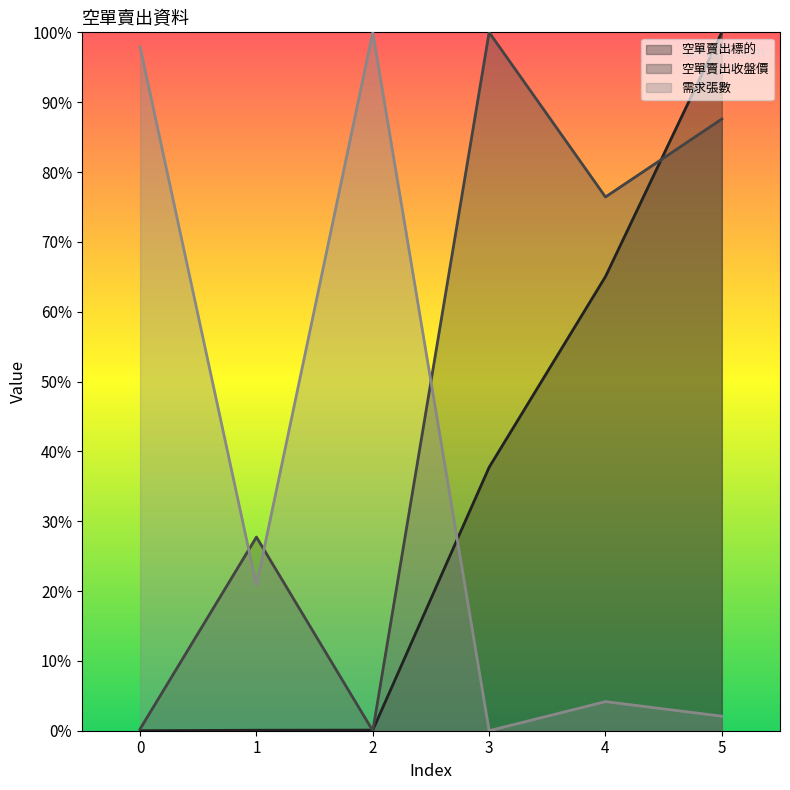

What is the spread (max minus min) of values at 4?

72.3